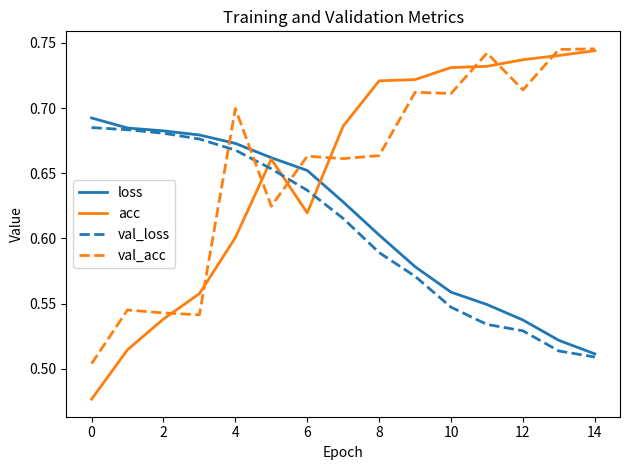

True or false: val_loss and acc intersect in this chart.

True